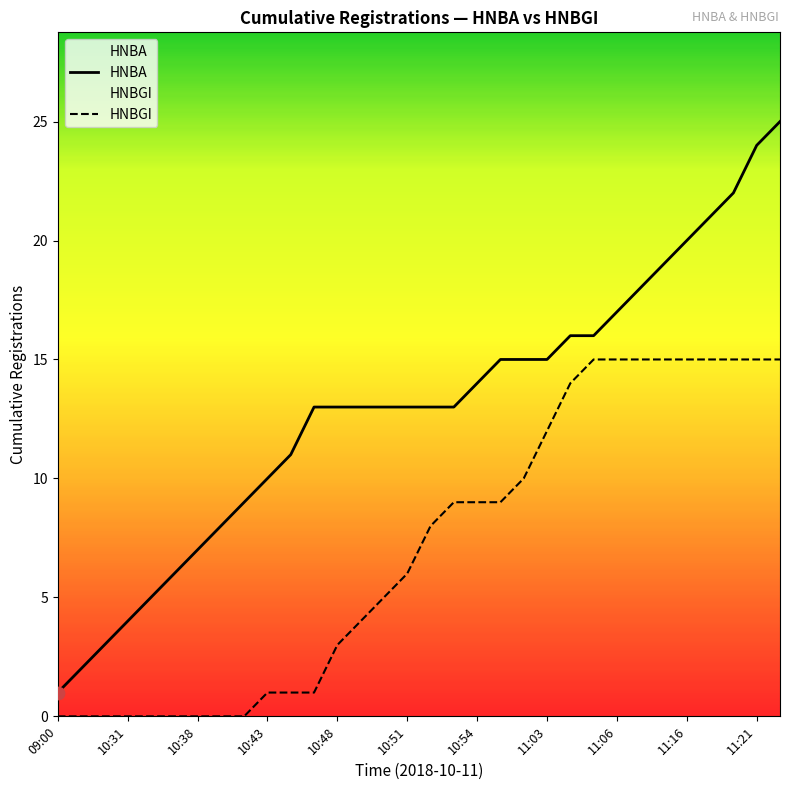

Which series has the largest Y range (max minus min)?

HNBA